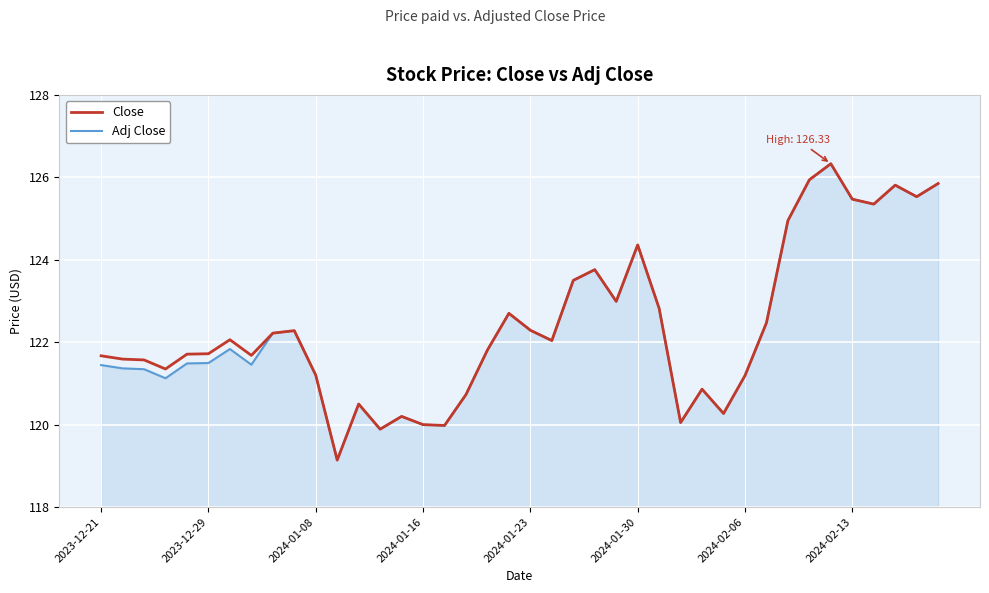

Does the chart display data point markers on the line(s)?

No